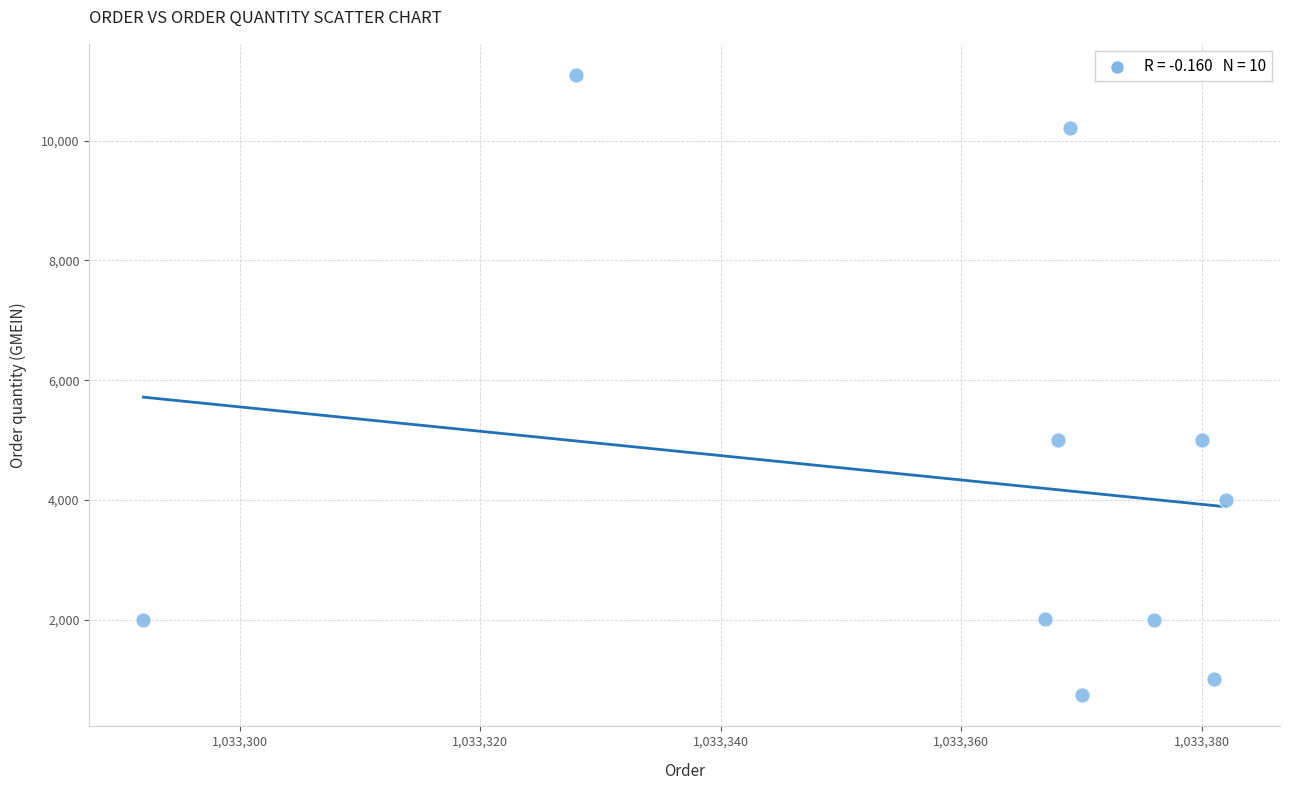

What is the range of X values (max minus min)?

90.0